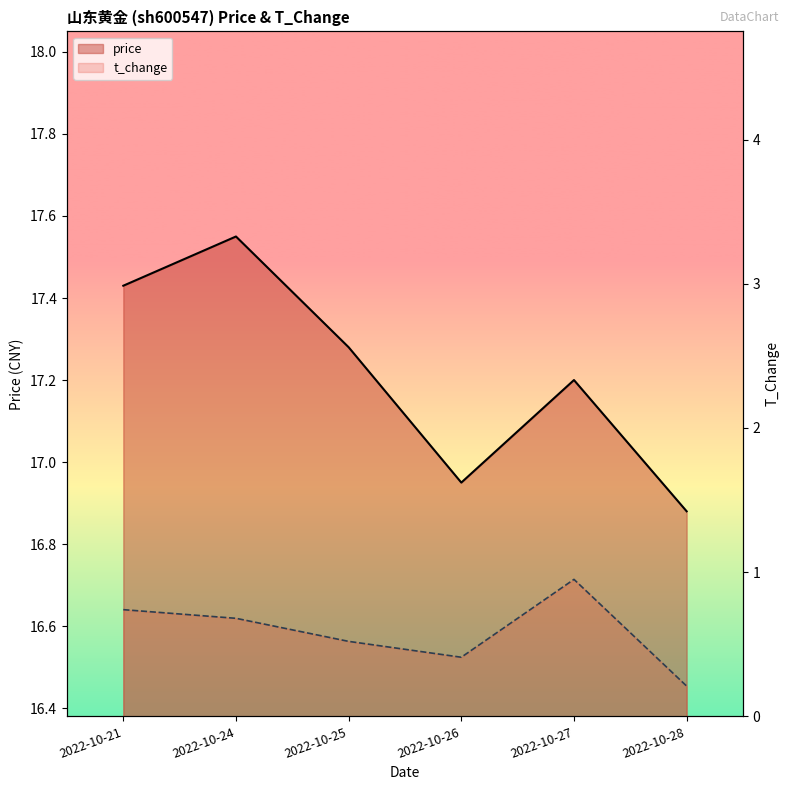

Where is price nearest to the value 17?

2022-10-26